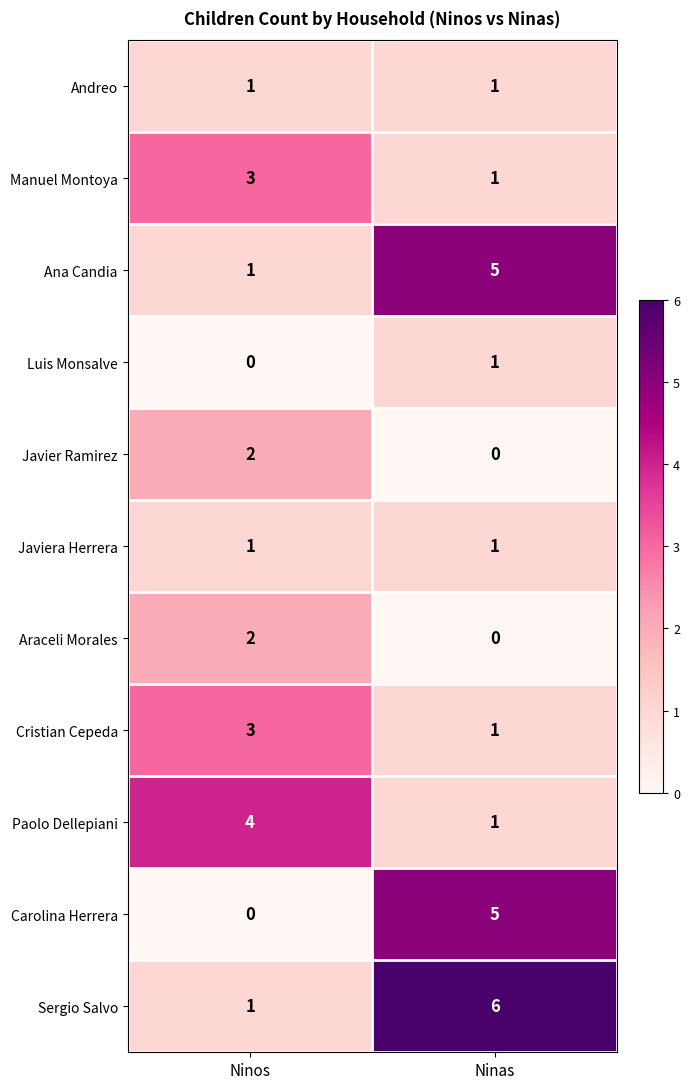

At which category is the sum across all series the highest?

Ninas